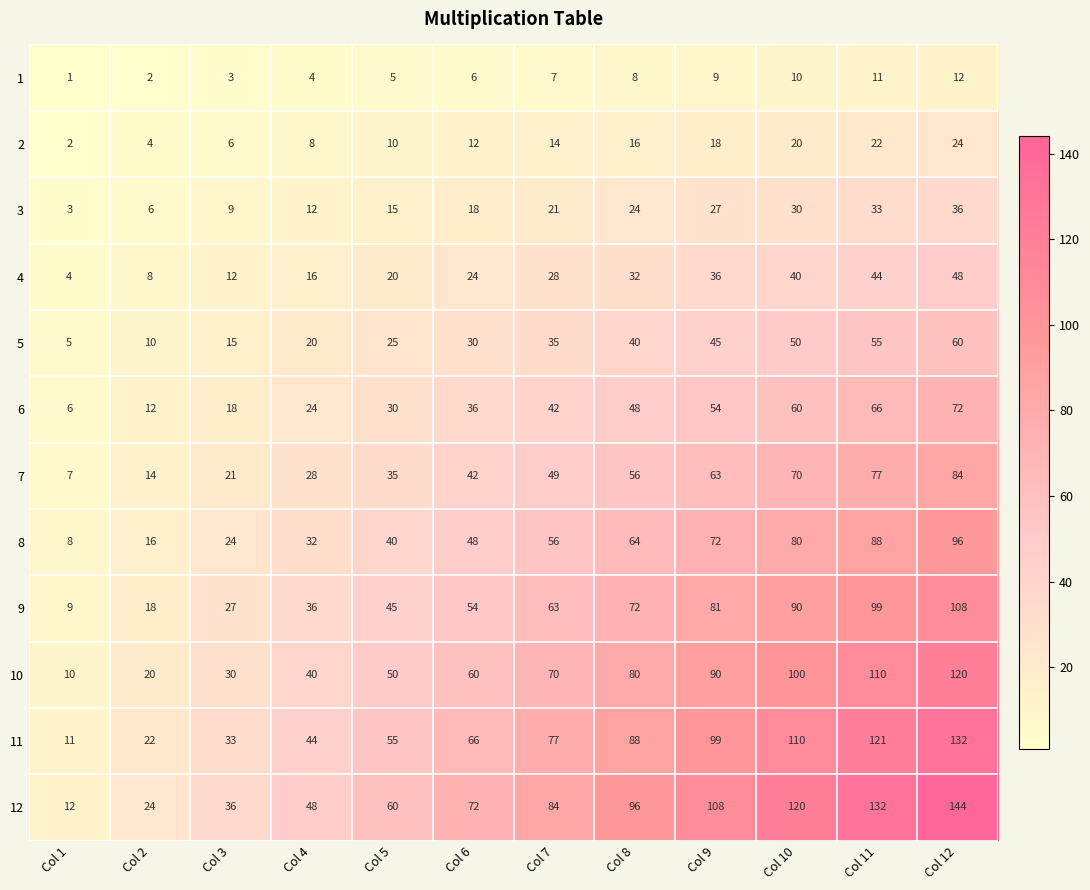

At which category is the sum across all series the highest?

Col 12